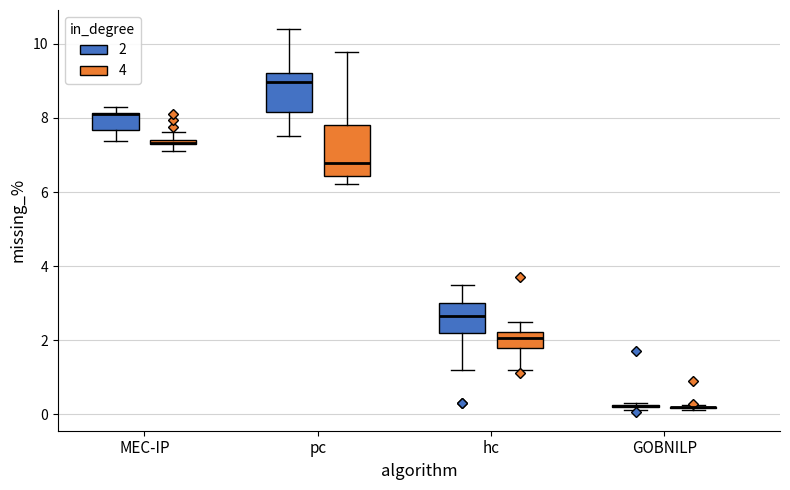

Comparing the boxes themselves (not the whiskers), which one is the tallest?

pc (4)